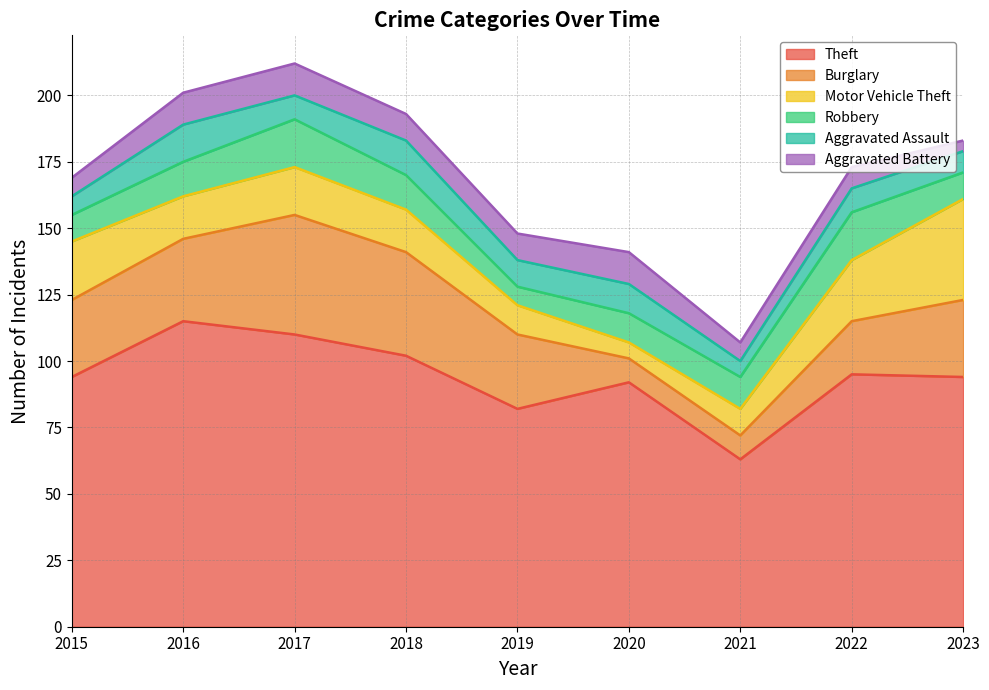

What is the value of the Aggravated Assault point at the 4th from the left?

13